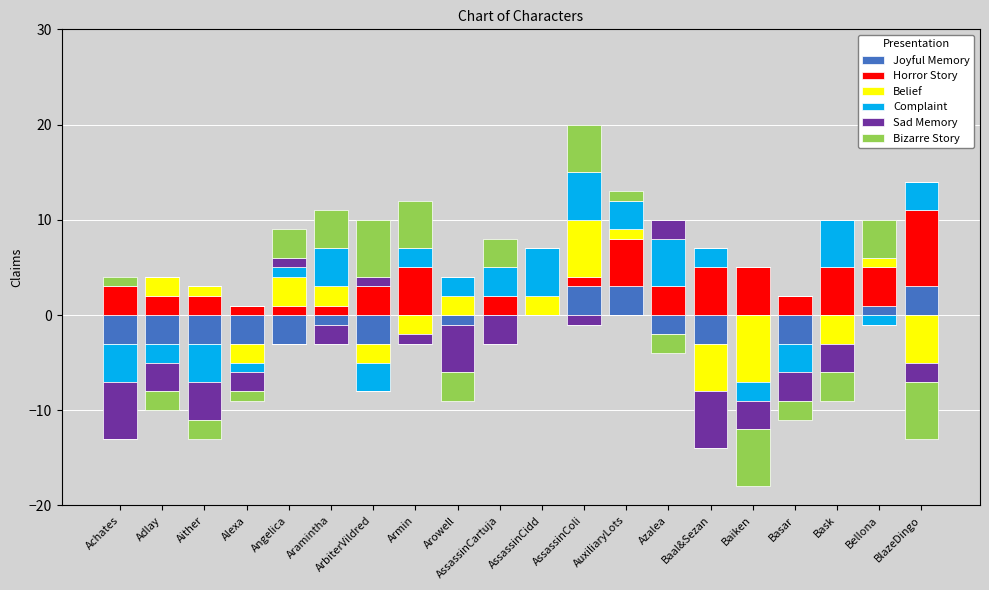

Between Arowell and Bellona, which series saw the biggest shift?

Horror Story